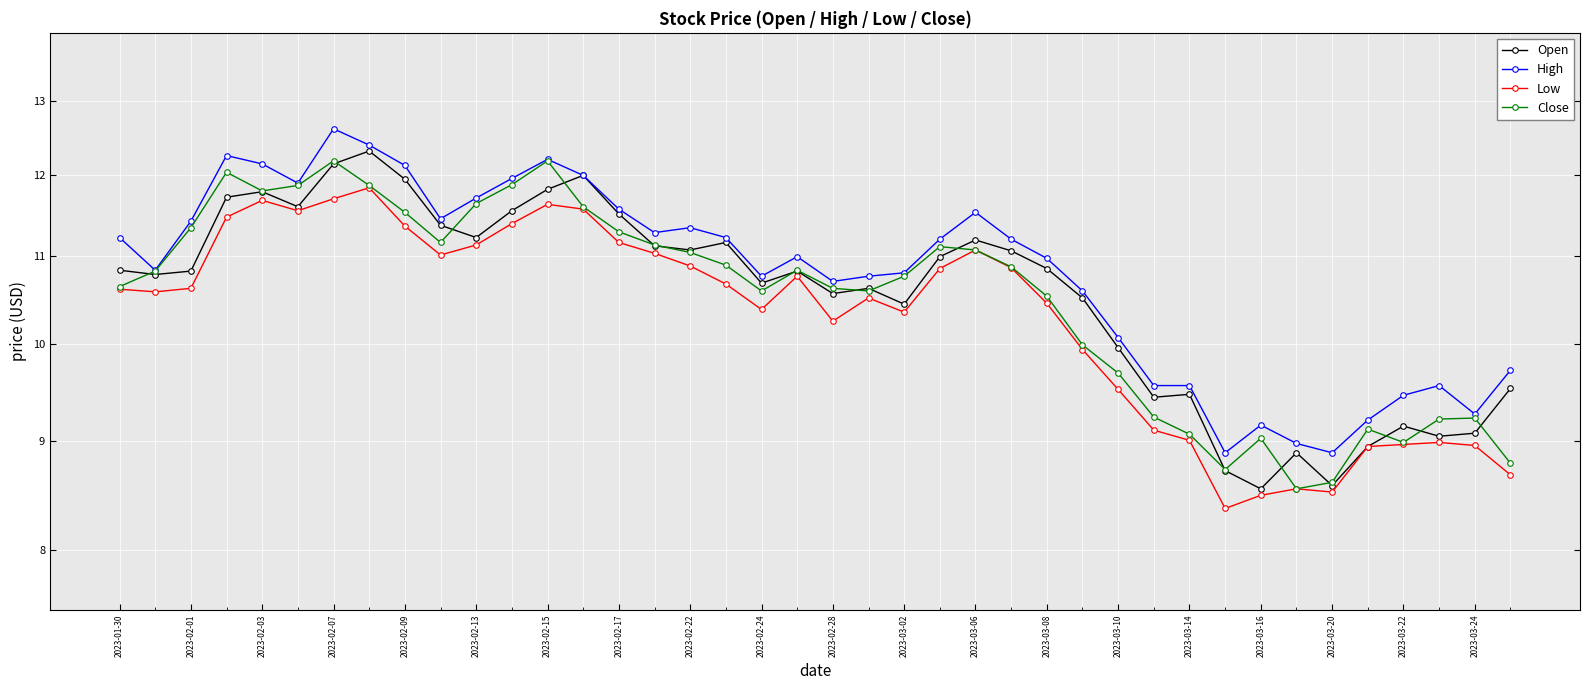

True or false: High and Low intersect in this chart.

False